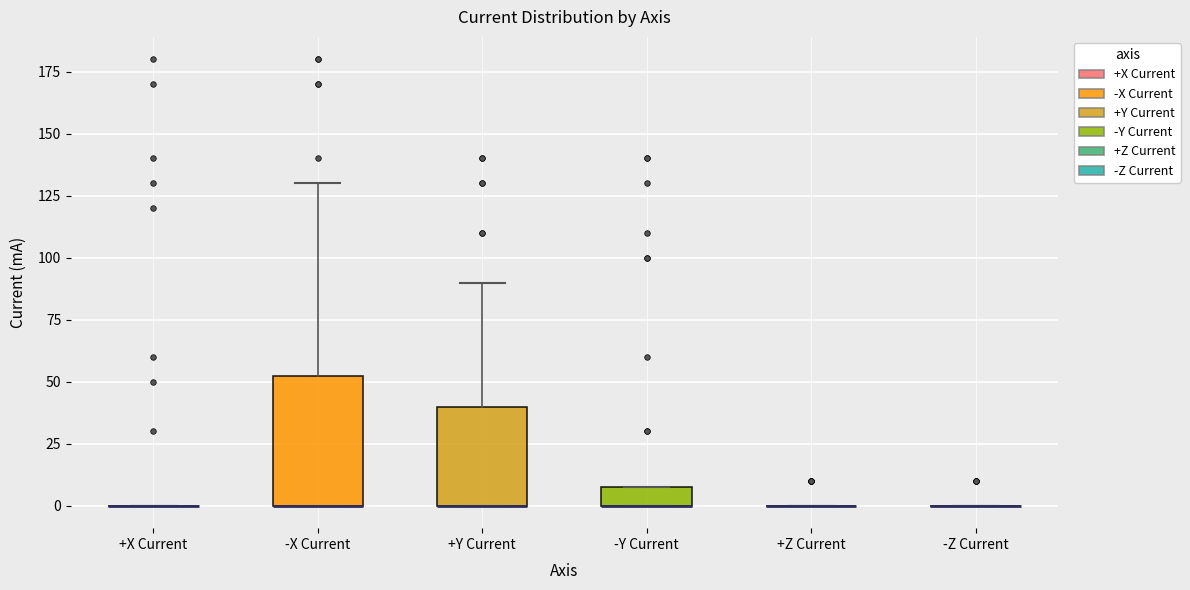

Reading left to right, read every box against the y-axis: the position of its median line, the range the box covers, and the ends of its whiskers. The values are not printed on the chart, so give them approximately, as read against the axis.

+X Current: box collapsed to a line at 0, whiskers 0 to 0
-X Current: median 0 (drawn on the box's lower edge), box 0 to 55, whiskers 0 to 130
+Y Current: median 0 (drawn on the box's lower edge), box 0 to 40, whiskers 0 to 90
-Y Current: median 0 (drawn on the box's lower edge), box 0 to 10, whiskers 0 to 10
+Z Current: box collapsed to a line at 0, whiskers 0 to 0
-Z Current: box collapsed to a line at 0, whiskers 0 to 0